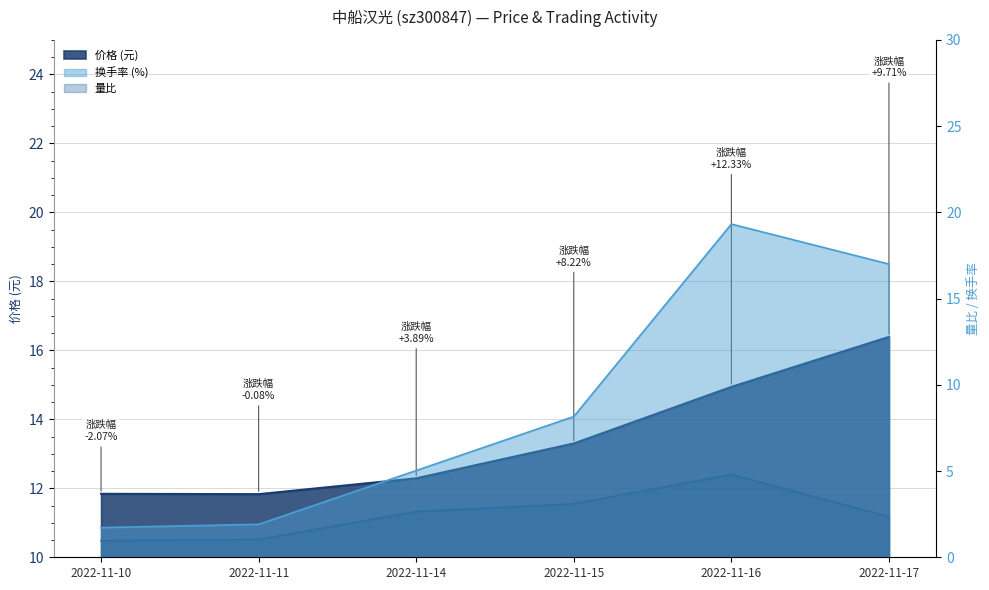

At 2022-11-11, list the series in order from largest to smallest.

价格, 换手率, 量比